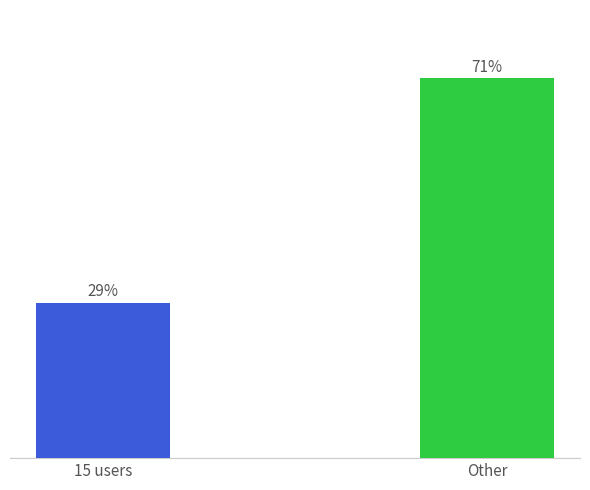

Rank the categories by value from lowest to highest.

15 users, Other